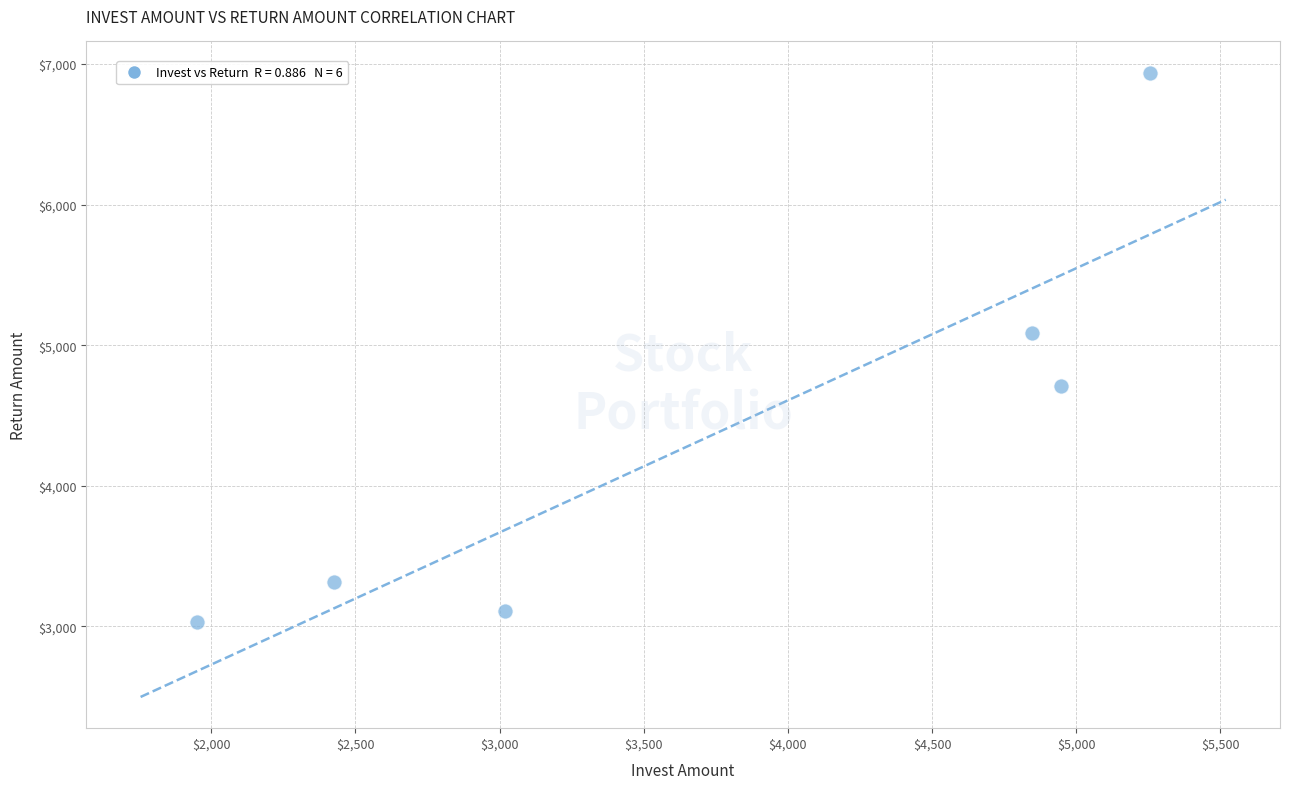

What Y value in the scatter plot is closest to 4983?

5089.4